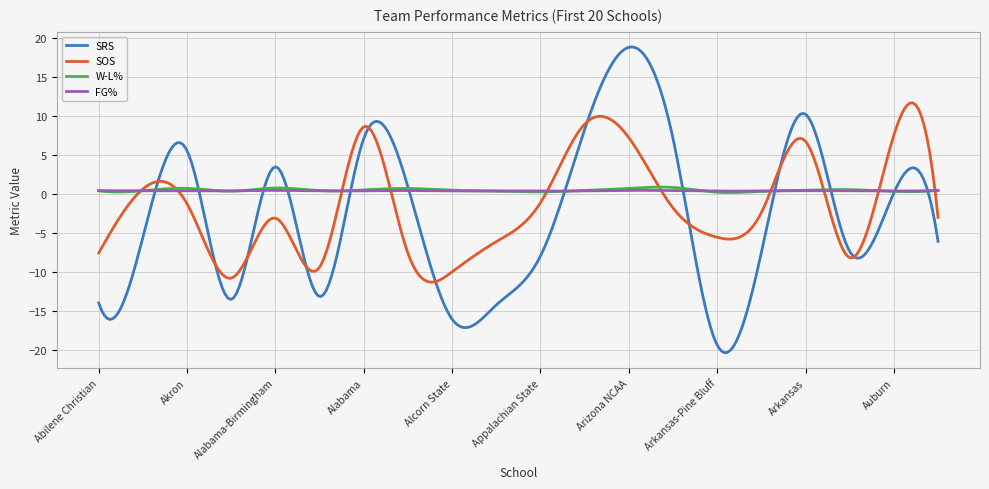

Which series has the largest range (max minus min)?

SRS